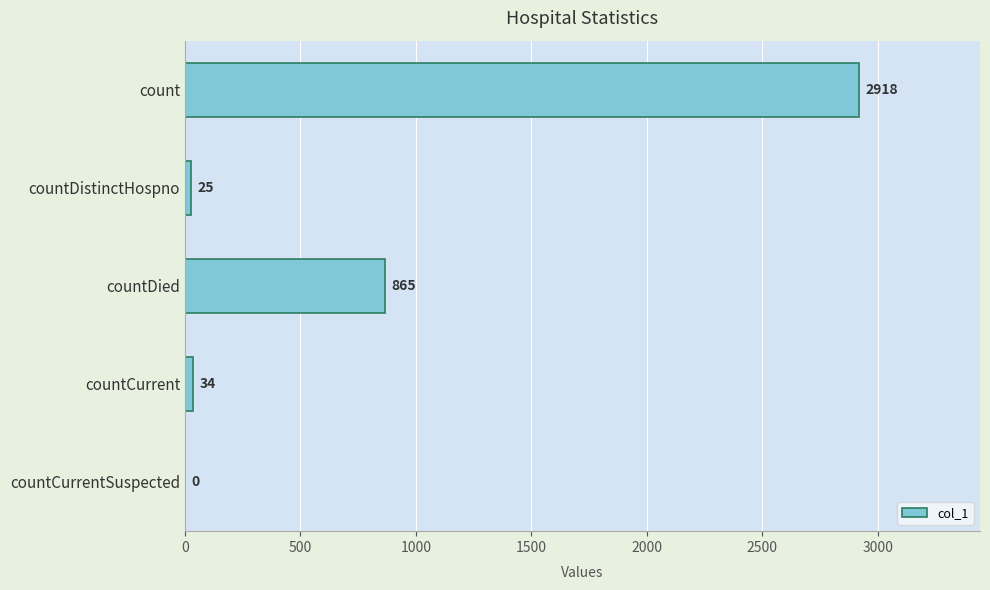

What is the sum of all values?

3842